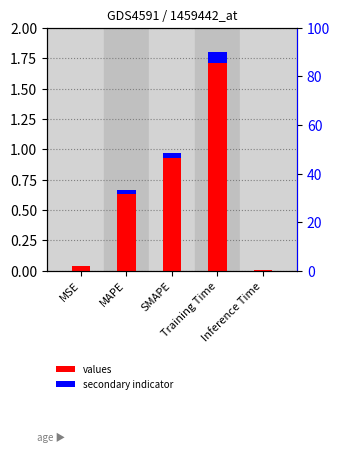

What value does the data have at MAPE?

0.6